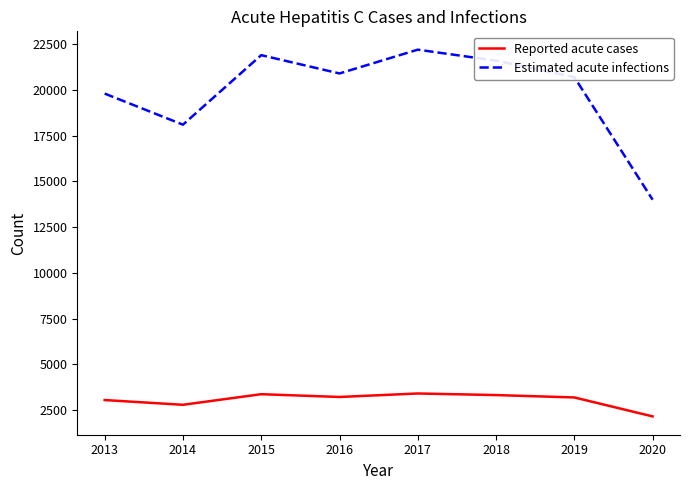

At which label does Reported acute cases first exceed 3218?

2015